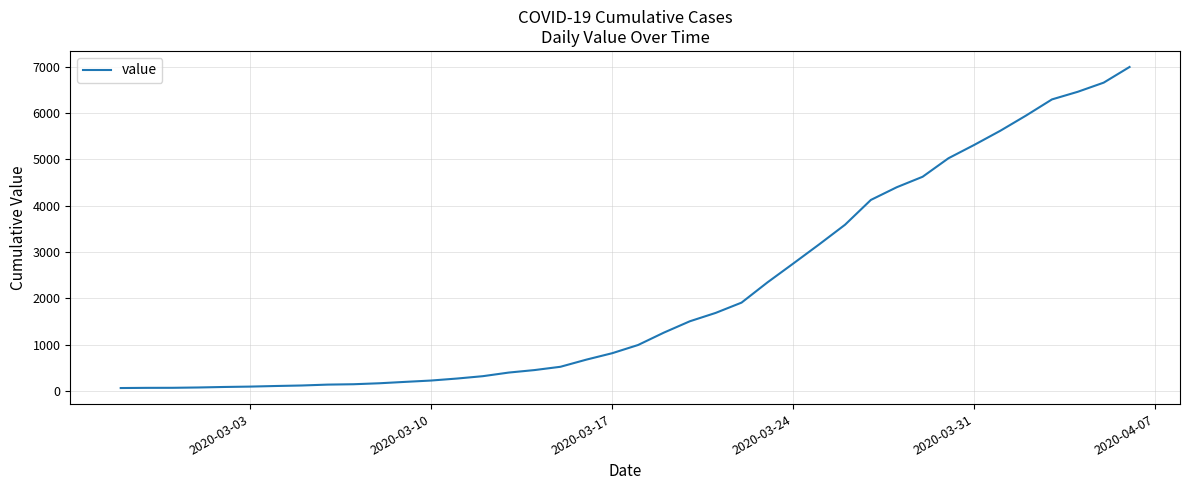

What is the difference between the maximum and minimum values?

6931